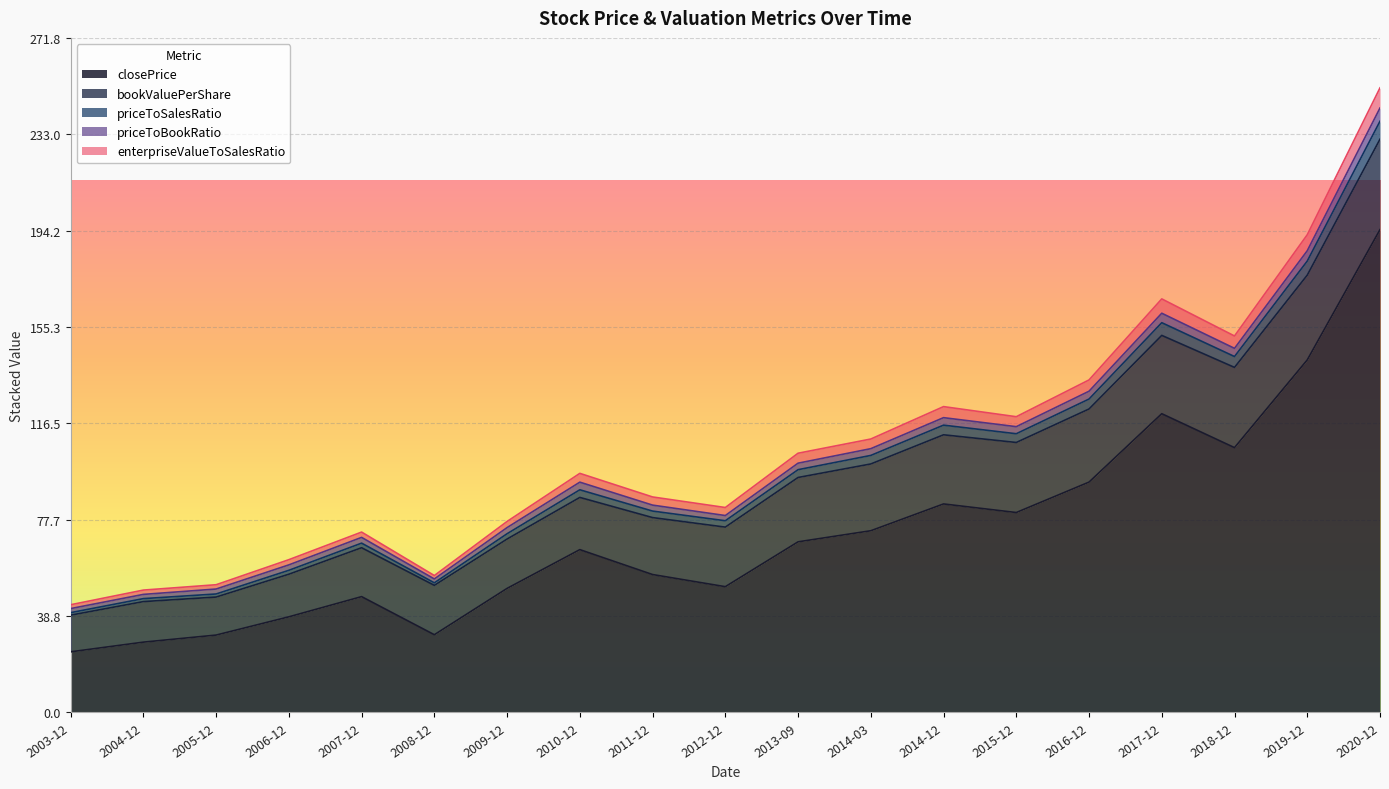

How many values in the enterpriseValueToSalesRatio series exceed 92?

10